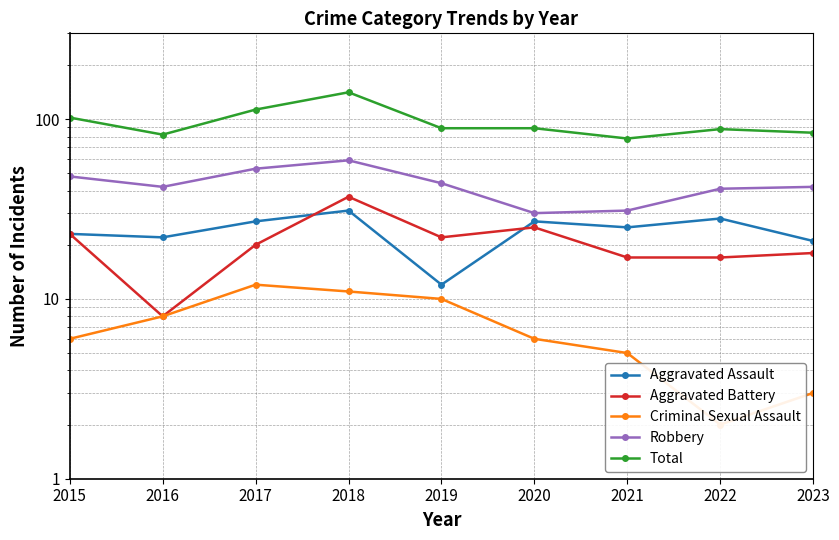

Reading left to right, list all the values displayed in this chart.

Aggravated Assault: 2015=23	2016=22	2017=27	2018=31	2019=12	2020=27	2021=25	2022=28	2023=21
Aggravated Battery: 2015=23	2016=8	2017=20	2018=37	2019=22	2020=25	2021=17	2022=17	2023=18
Criminal Sexual Assault: 2015=6	2016=8	2017=12	2018=11	2019=10	2020=6	2021=5	2022=2	2023=3
Robbery: 2015=48	2016=42	2017=53	2018=59	2019=44	2020=30	2021=31	2022=41	2023=42
Total: 2015=102	2016=82	2017=113	2018=141	2019=89	2020=89	2021=78	2022=88	2023=84